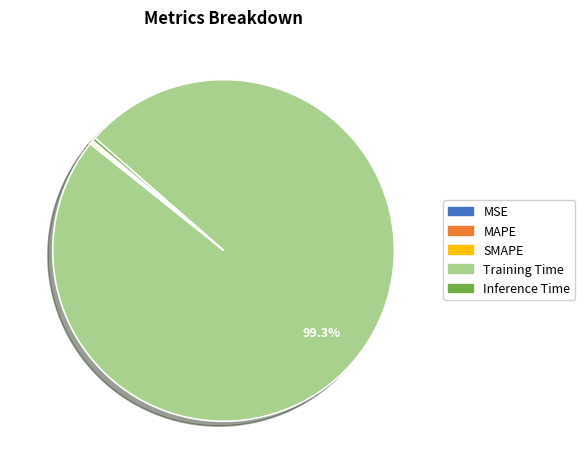

Which category has the biggest portion of the pie?

Training Time